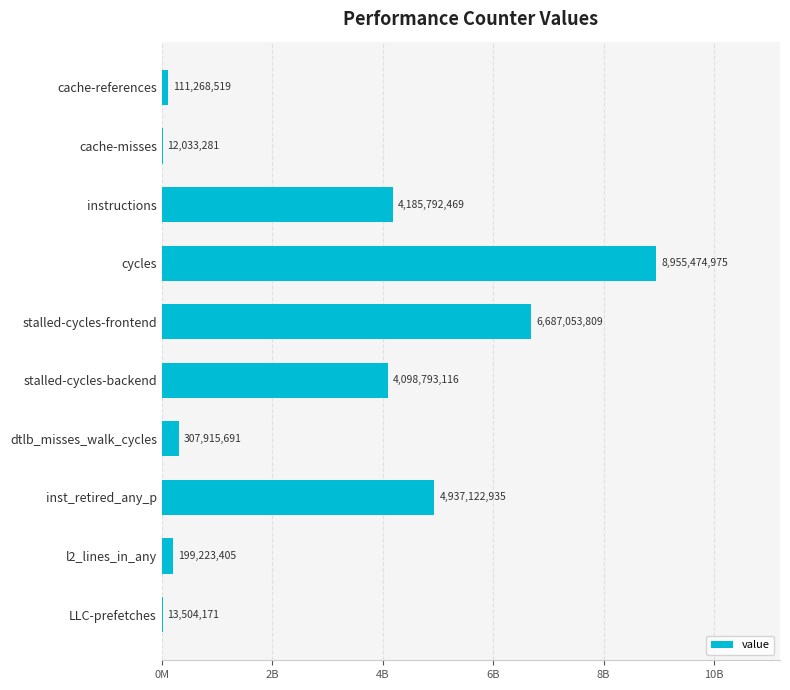

How many data points are above 4098793116?

4